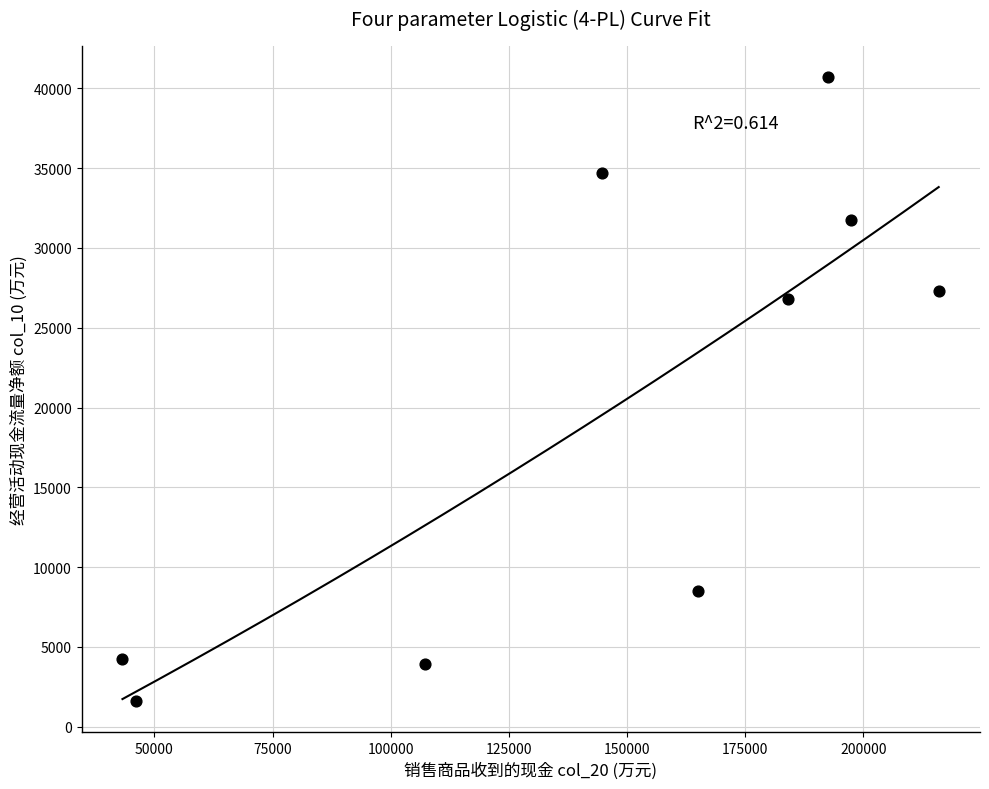

What is the average X value?

144017